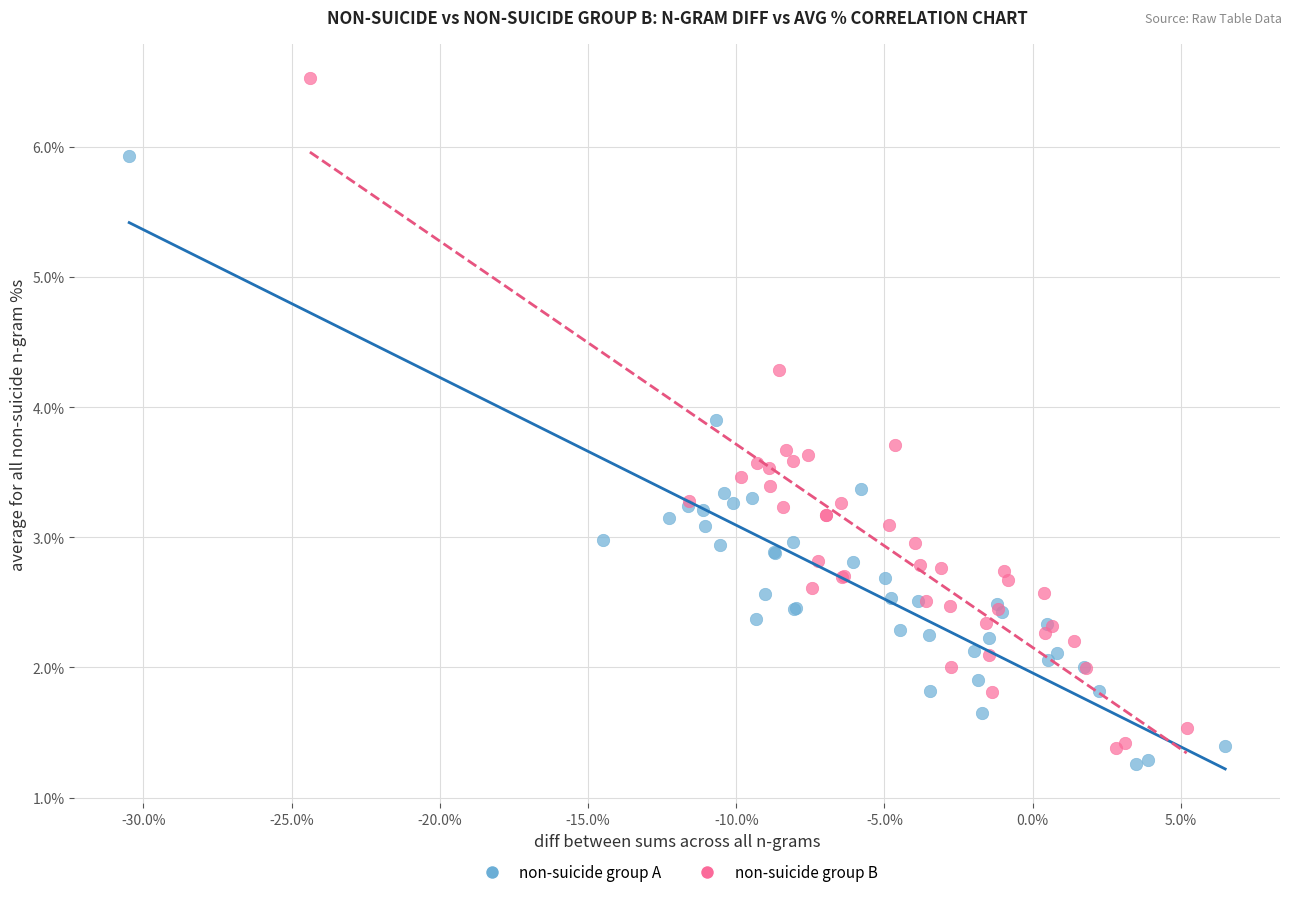

Which series has the widest spread of Y values?

non-suicide group B